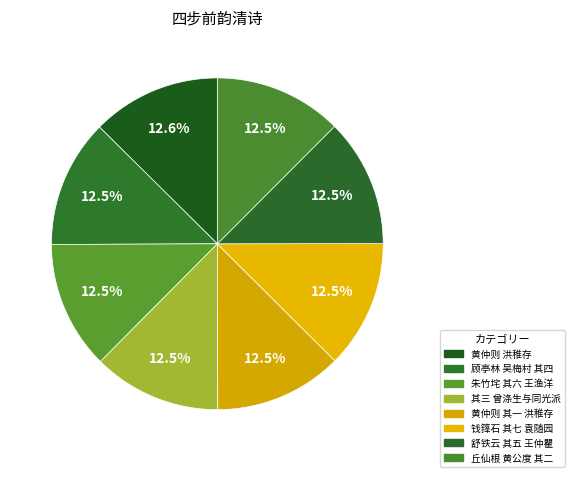

Which slice is the largest?

黄仲则 洪稚存